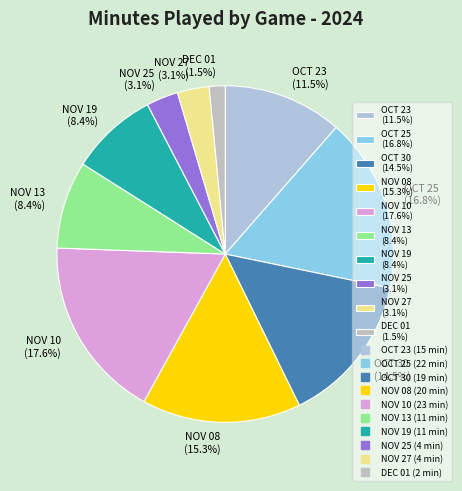

How much of the chart is everything except OCT 30 (14.5%)?

85.5%